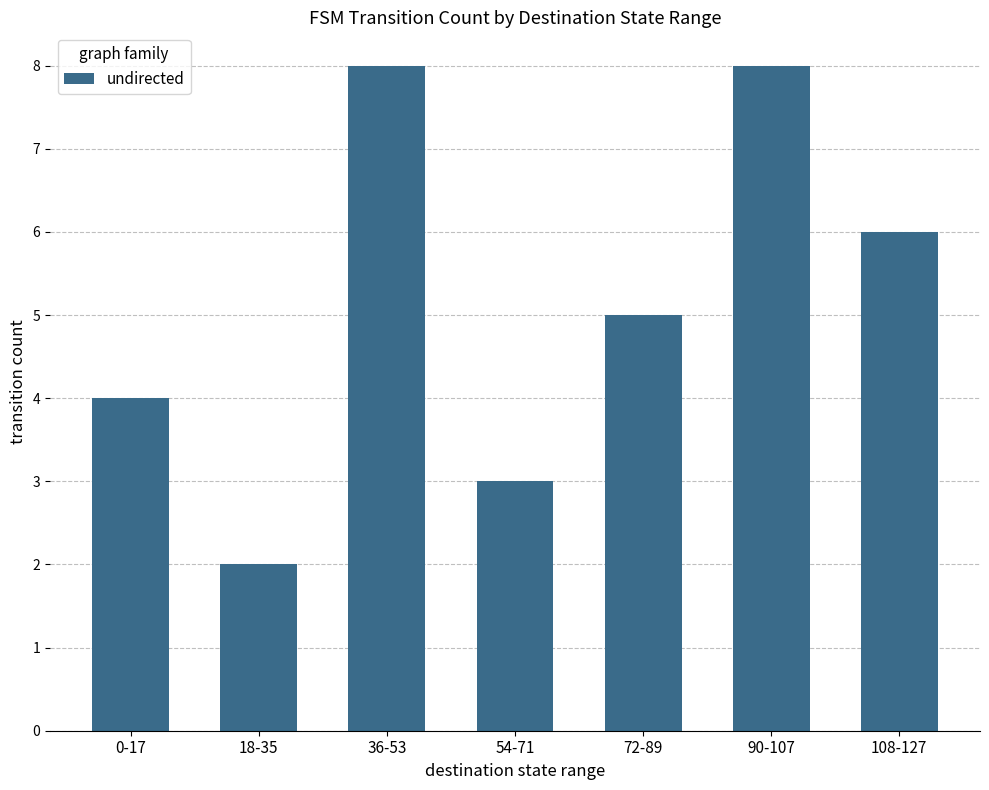

How many categories are shown in the chart?

7